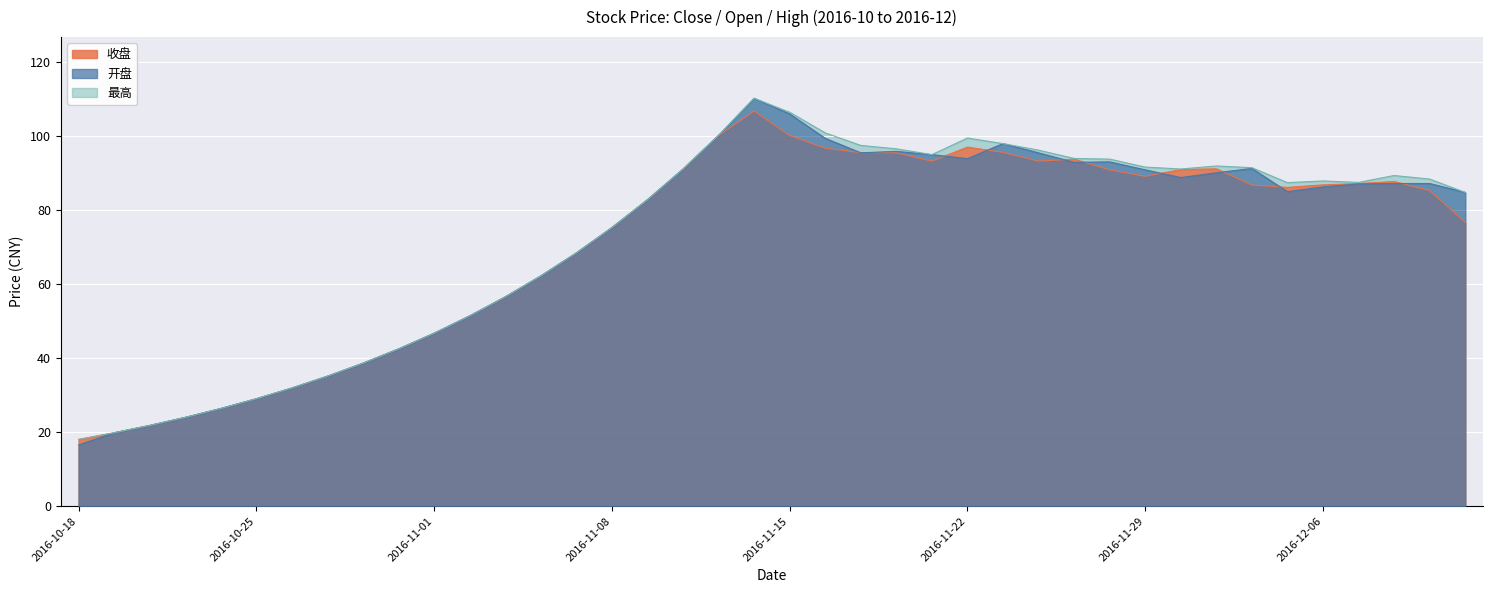

What is the label of the 31st point from the left?

2016-11-29